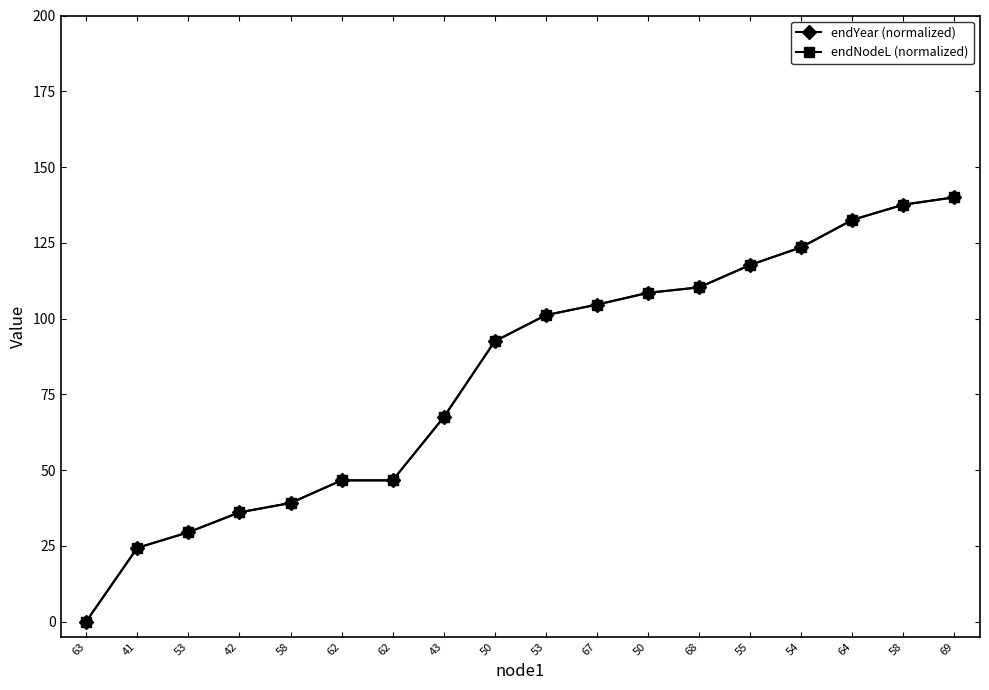

Where does the endNodeL (normalized) series first go above 101?

53